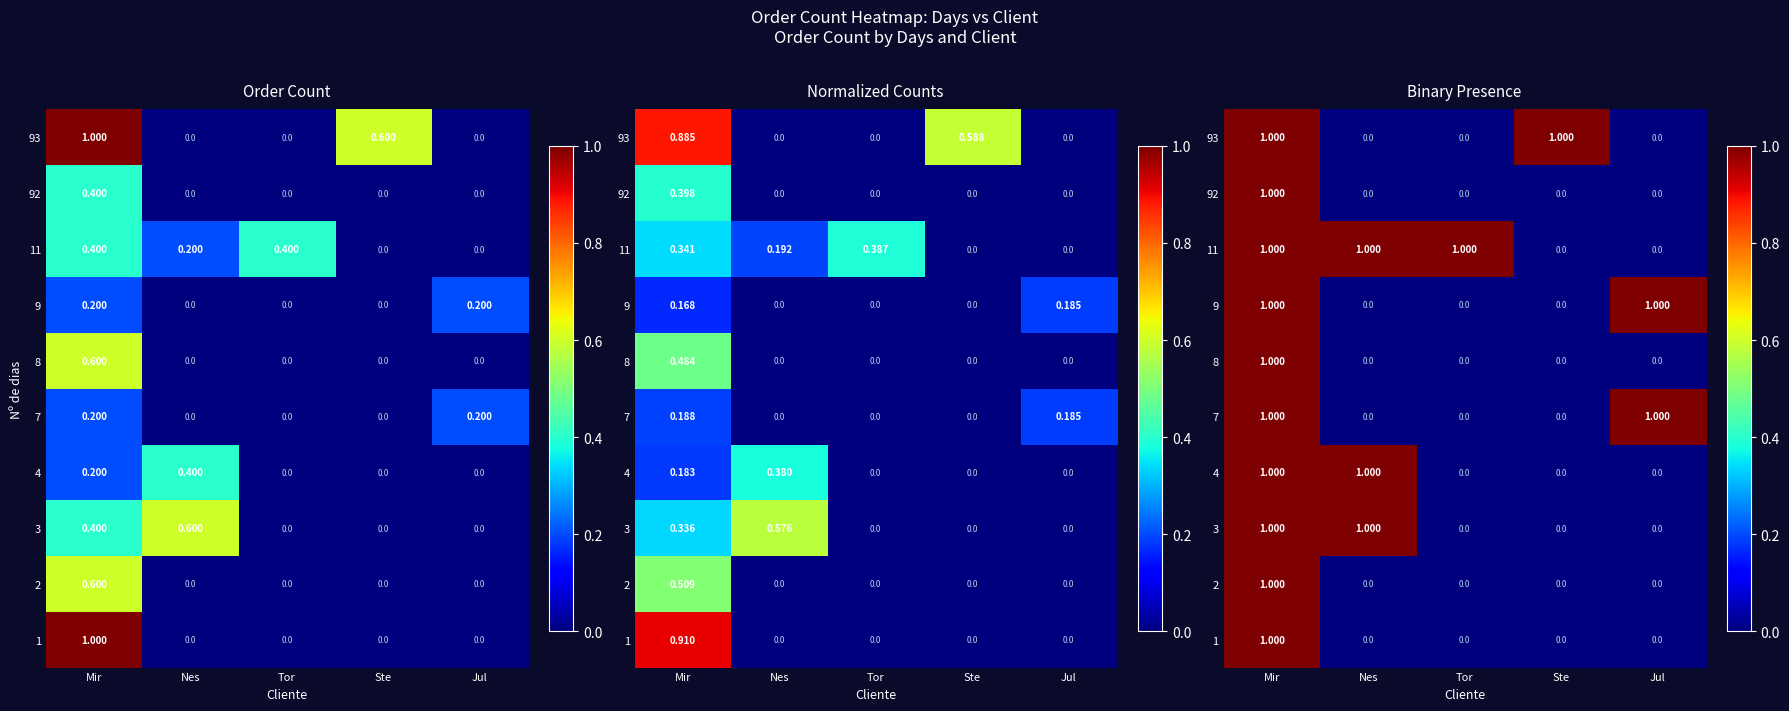

Where is row_9 nearest to the value 0?

Nes